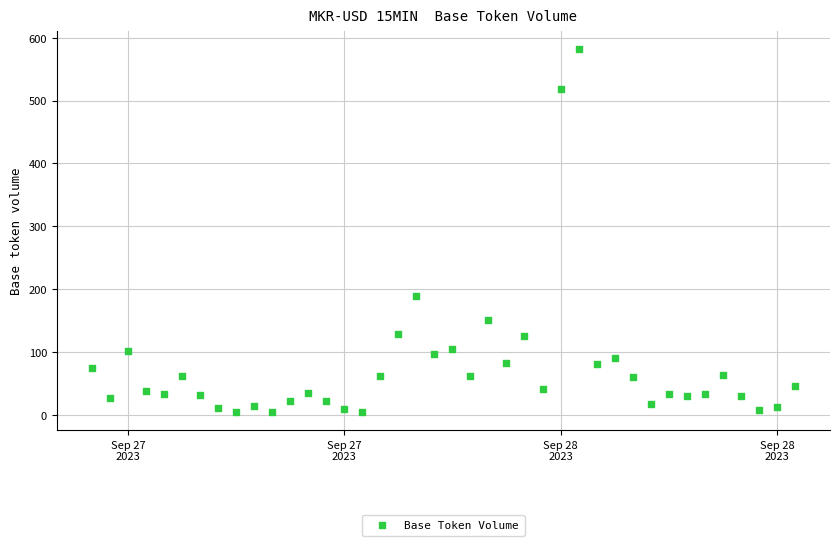

What Y value in the scatter plot is closest to 293?

189.3